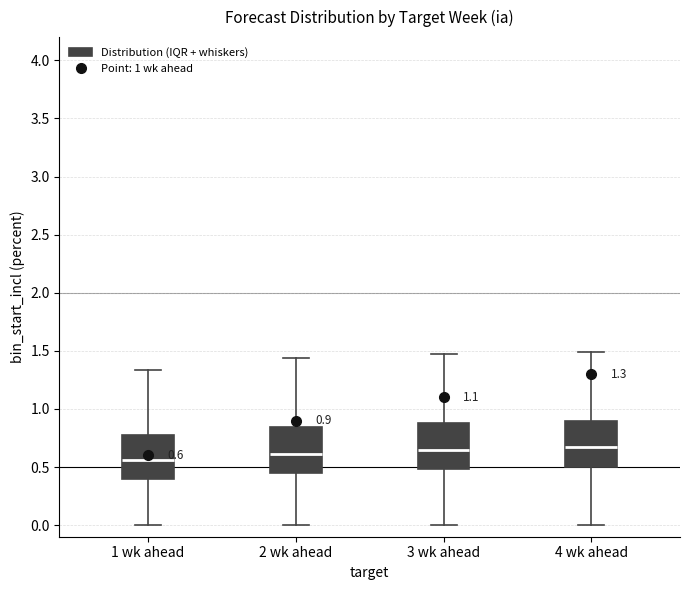

Which box's median line is the lowest?

1 wk ahead